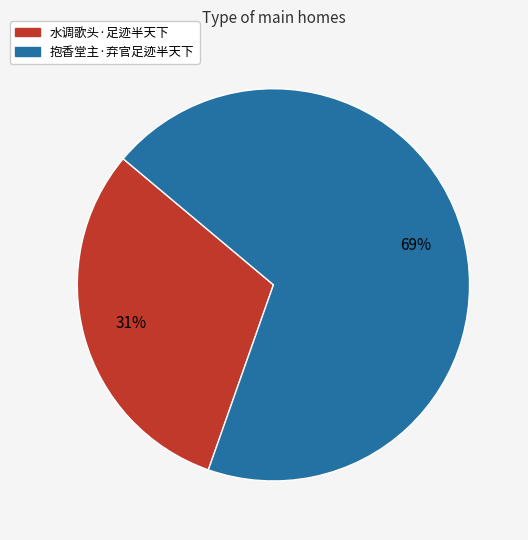

Combined, do 水调歌头·足迹半天下 and 抱香堂主·弃官足迹半天下 account for over 50%?

Yes